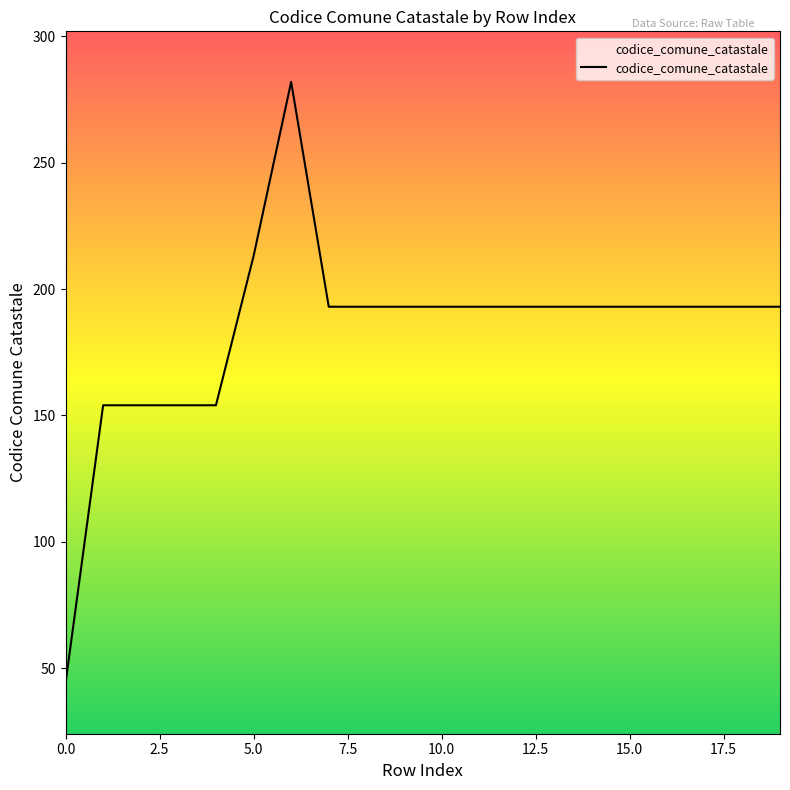

What is the maximum value shown in the chart?

282